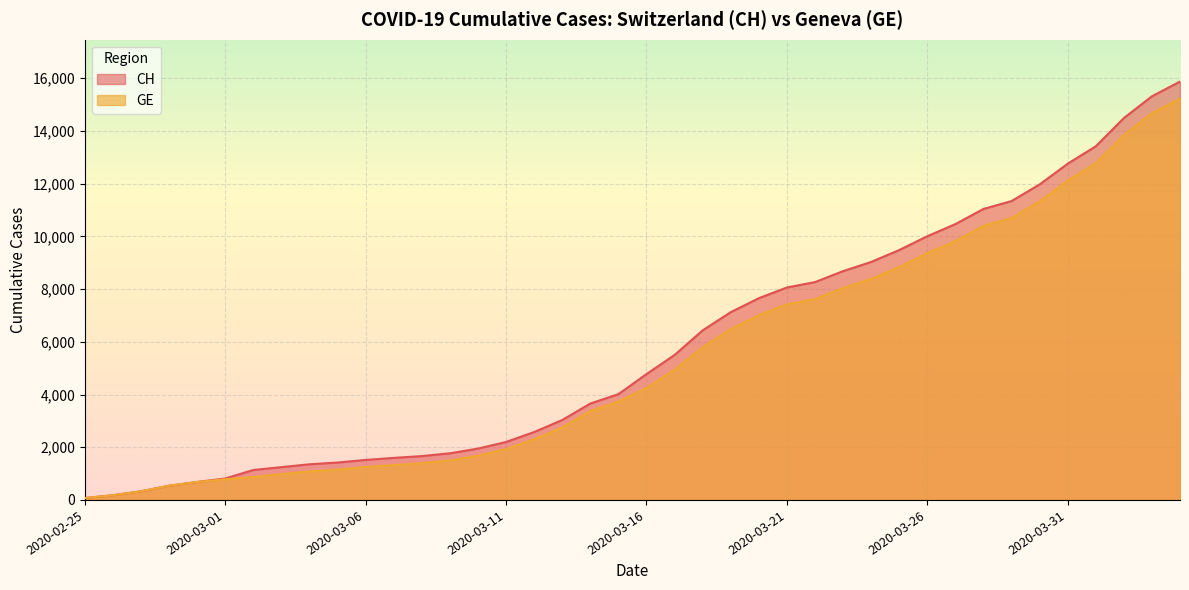

What is the highest value of the GE series?

15233